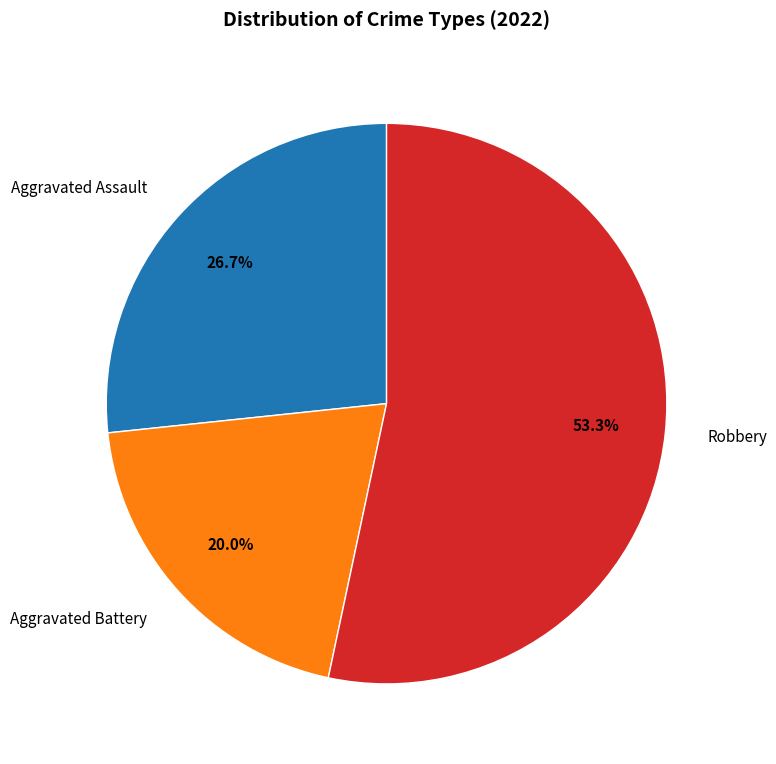

Combined, do Aggravated Assault and Robbery account for over 50%?

Yes